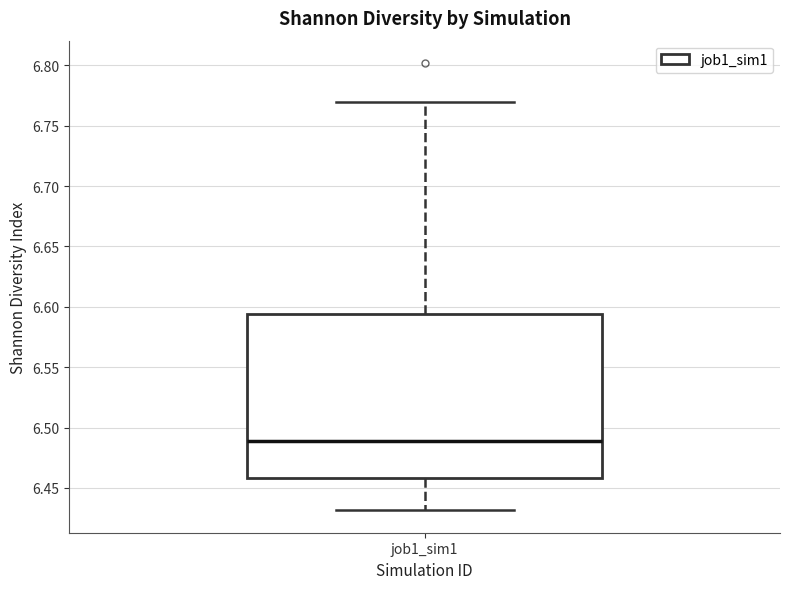

Transcribe this box plot: give where the median line is, the range the box spans, and where the two whiskers end, as read against the y-axis. The values are not printed on the chart, so give them approximately, as read against the axis.

median 6.490, box 6.460 to 6.595, whiskers 6.430 to 6.770